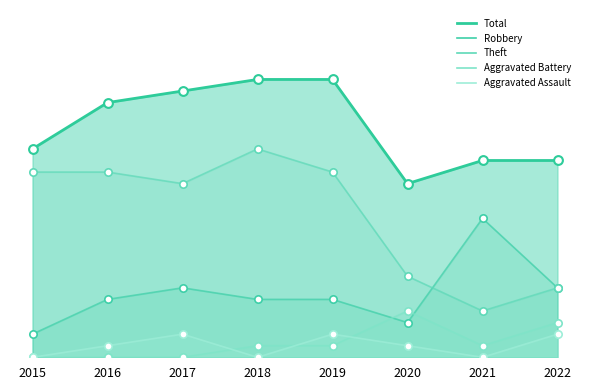

Which series contains the highest Y value?

Total